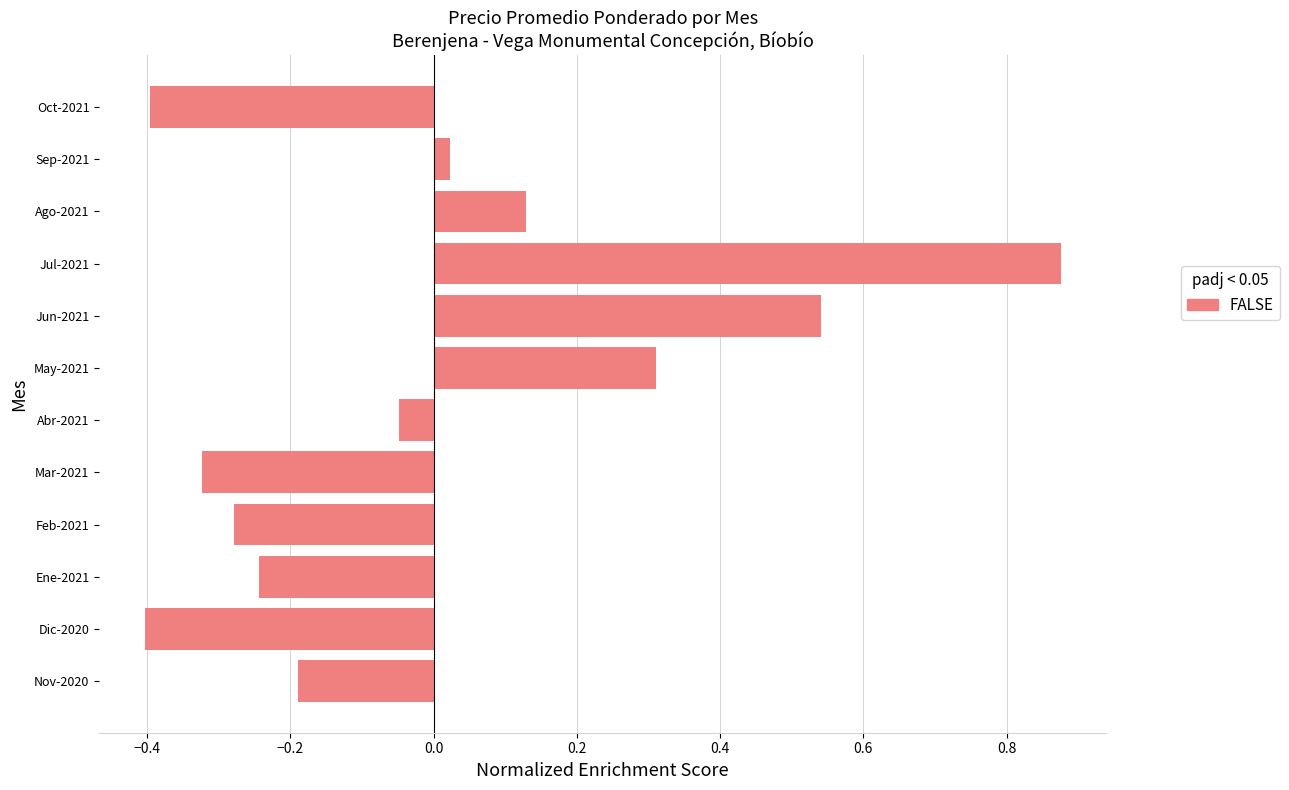

True or false: the data shows -0.3 at Nov-2020.

False